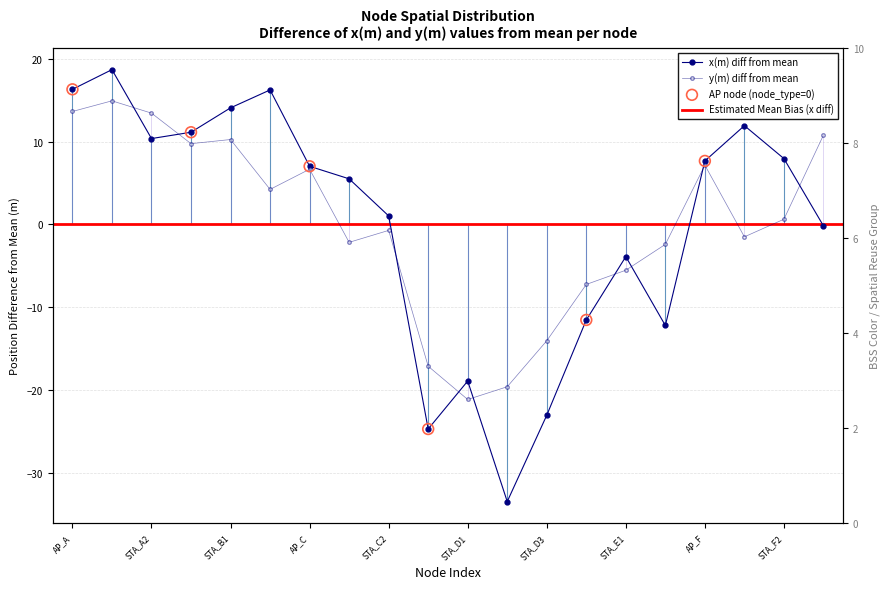

Is the value of bss_color at STA_E2 greater than the value of x(m) at AP_D?

Yes